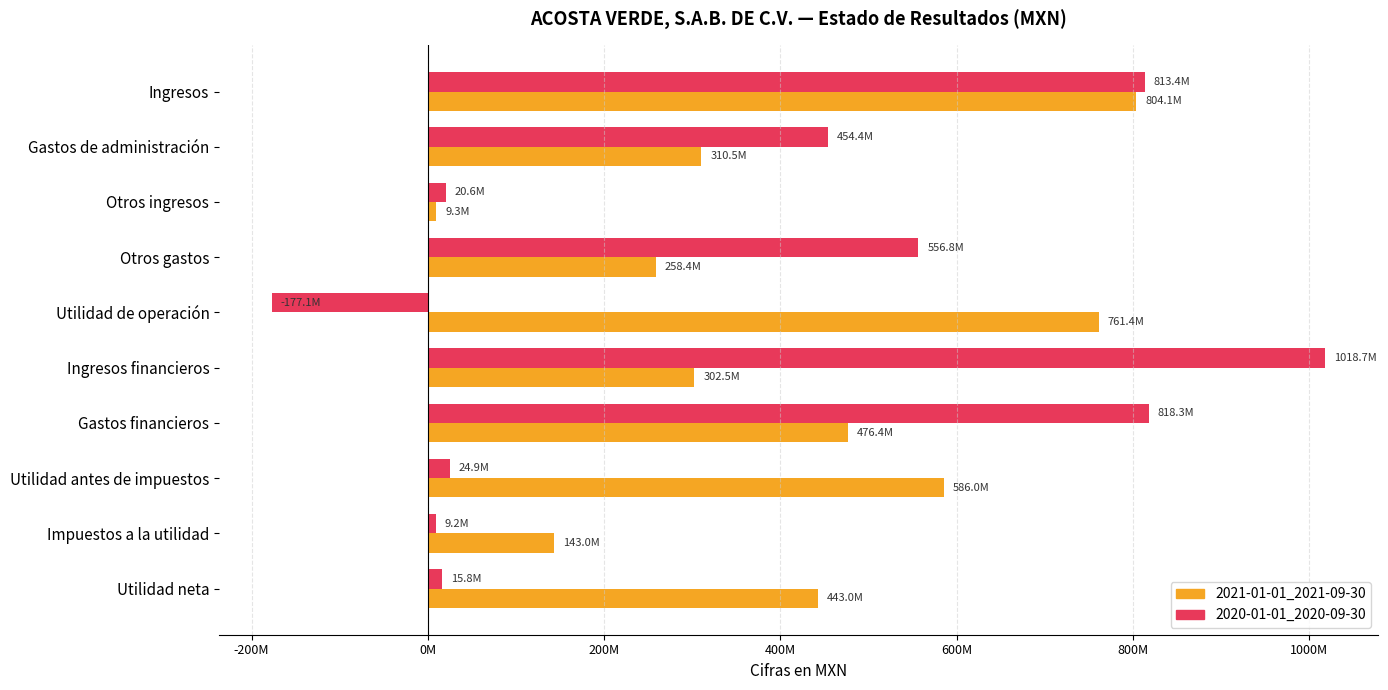

What are all the series names shown in the legend?

2021-01-01_2021-09-30, 2020-01-01_2020-09-30